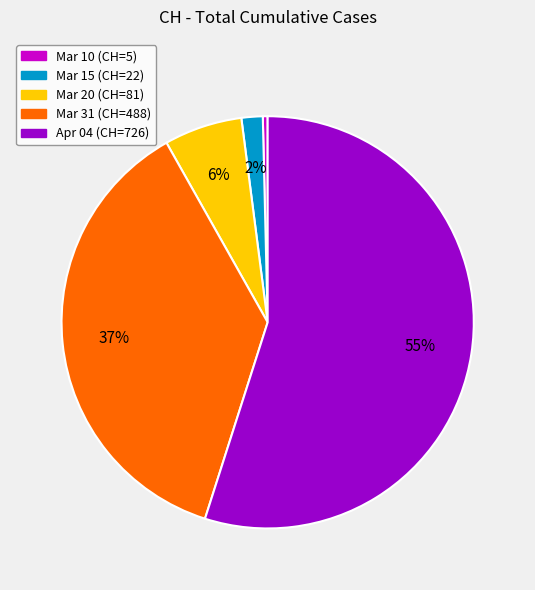

To the nearest percent, what is the average slice percentage?

20%